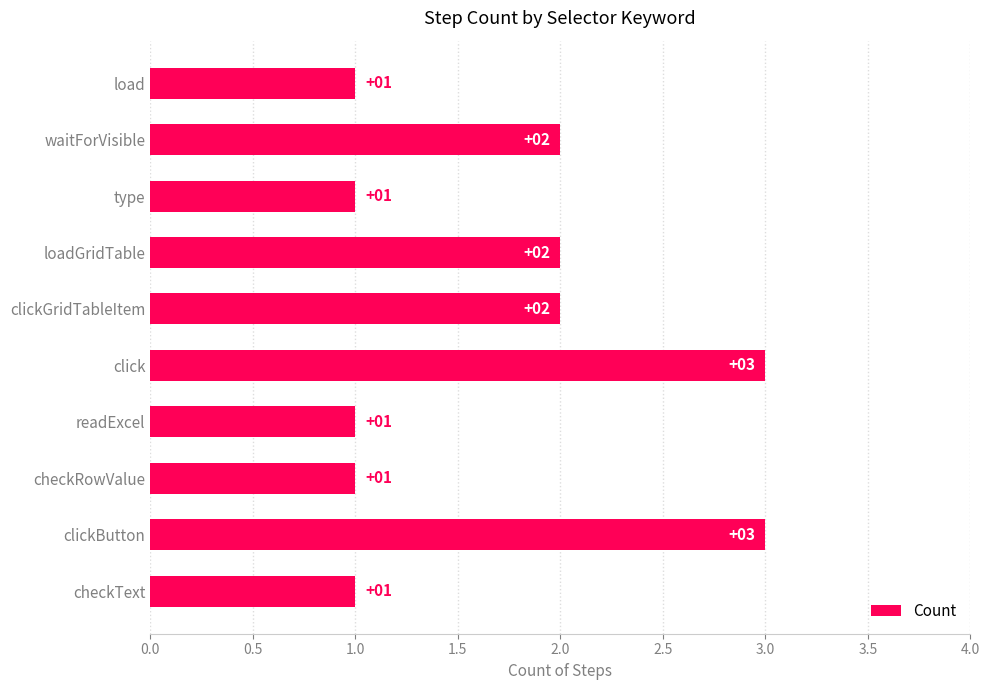

What is the change in value from clickGridTableItem to click?

+1